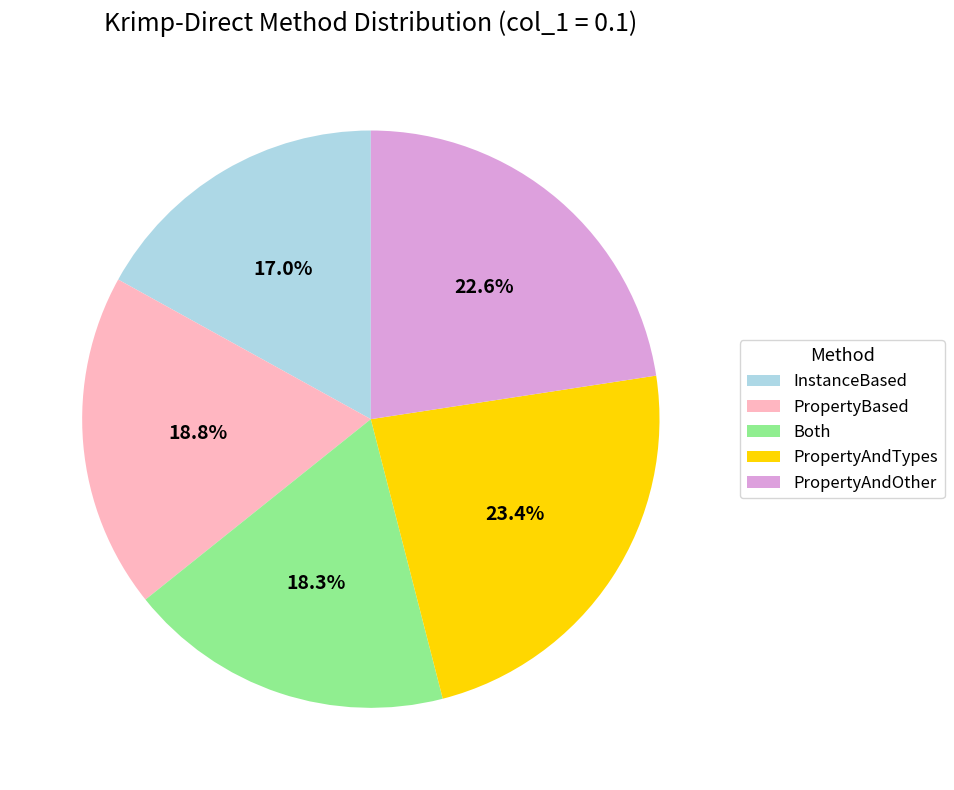

Do PropertyAndTypes and PropertyBased together represent more than half of the pie?

No